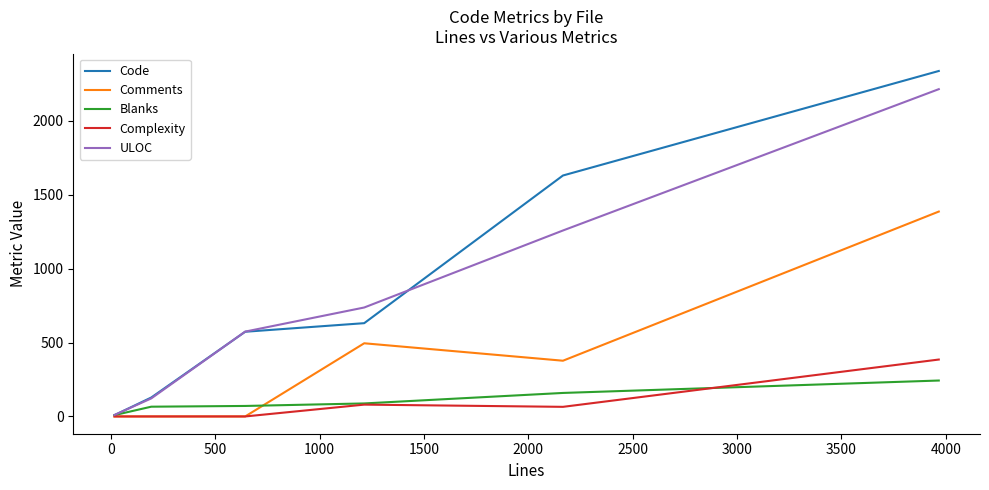

Which series has the widest spread of values?

Code